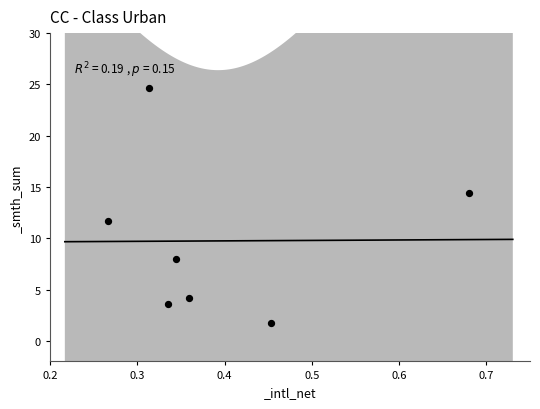

What is the average X value?

0.4